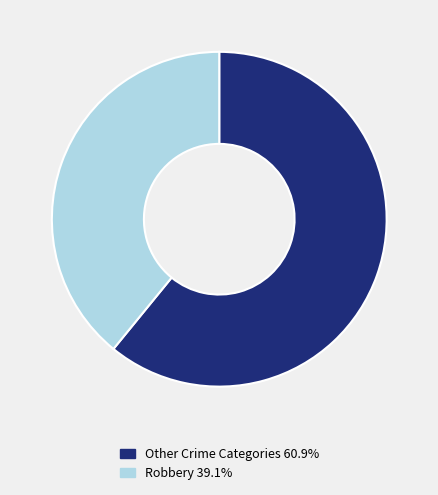

Is Other Crime Categories 60.9% the majority of the pie?

Yes